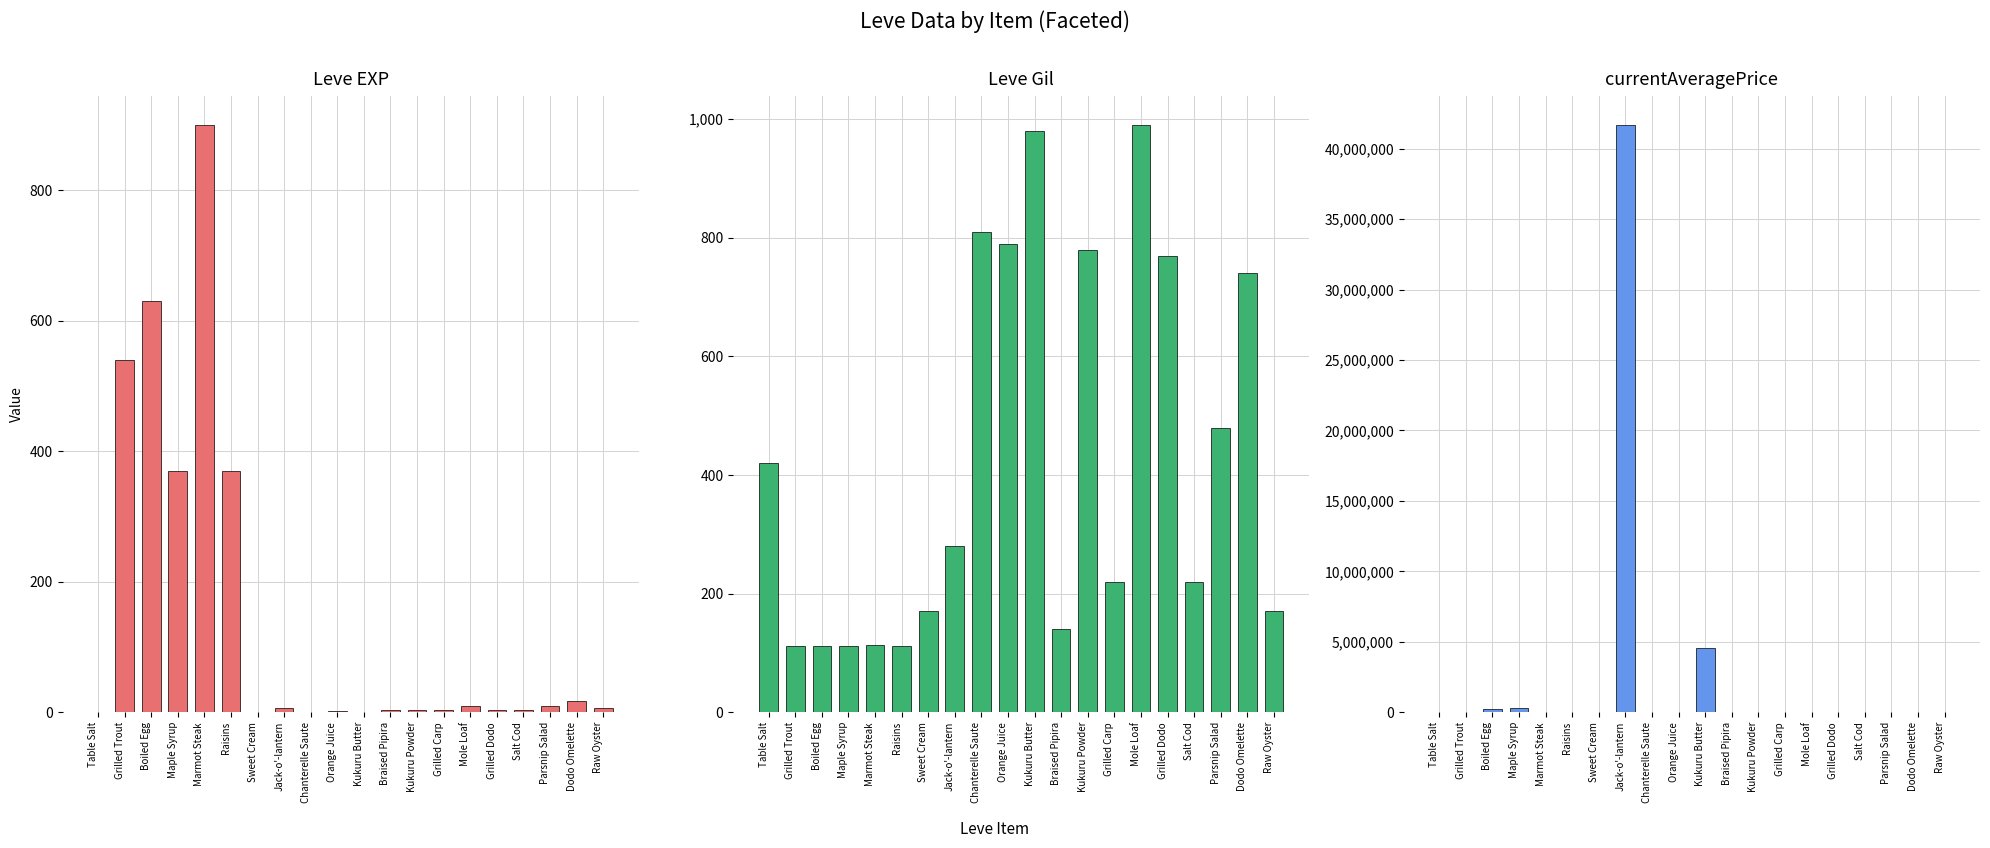

How many groups of bars are there?

20